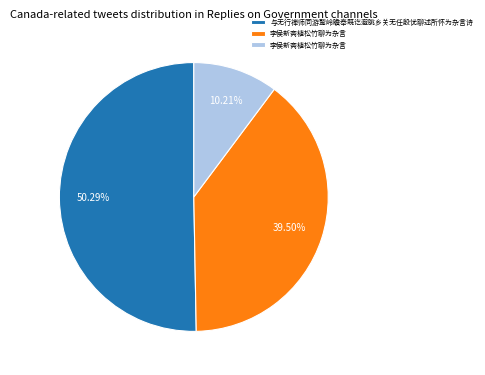

How many segments does this pie chart have?

3